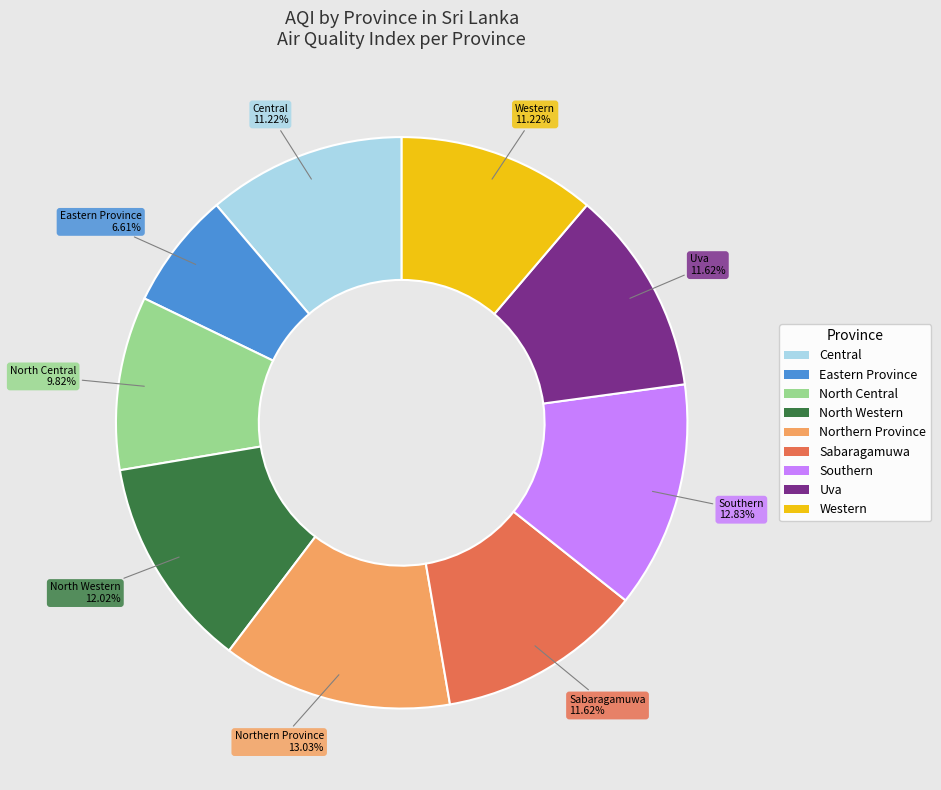

Count the number of slices in the pie.

9